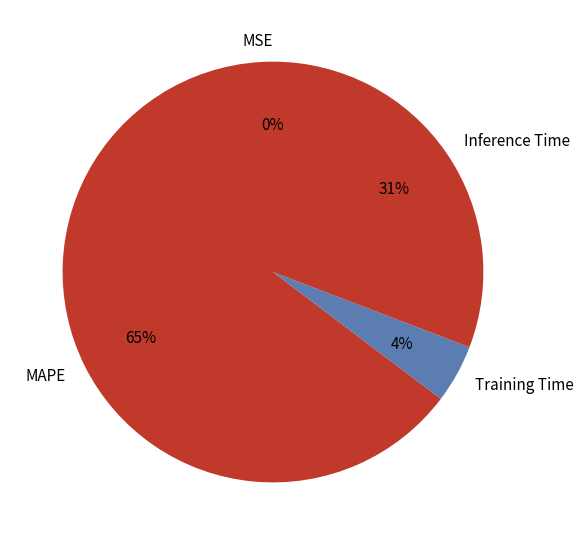

Is there a majority slice in this chart?

Yes